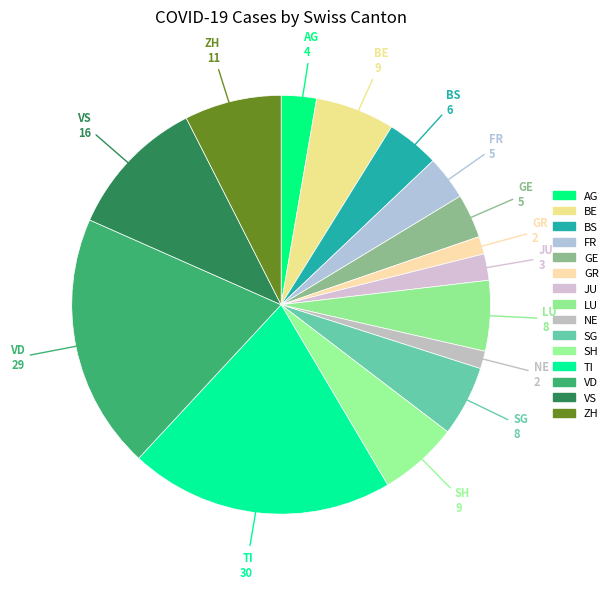

To the nearest percent, what is the difference between the GE and JU slice percentages?

1%